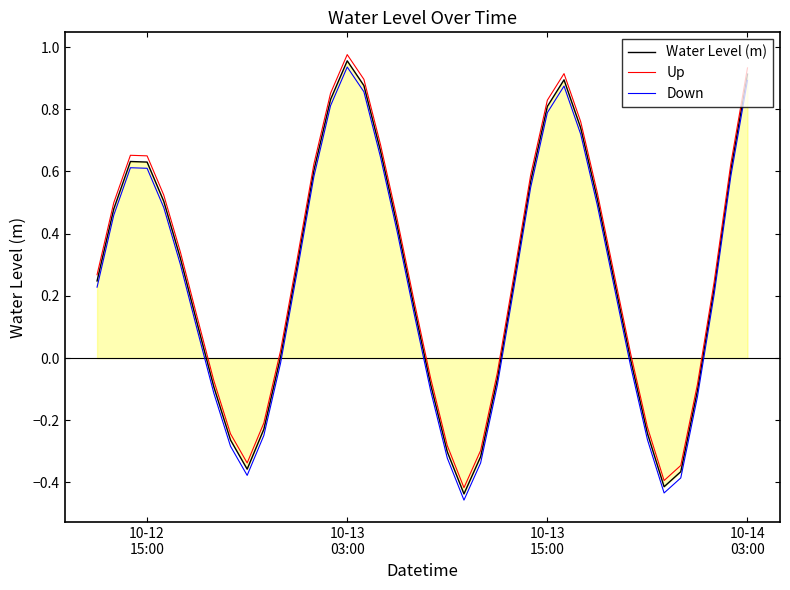

True or false: Water Level (m) and Up cross at least once.

False